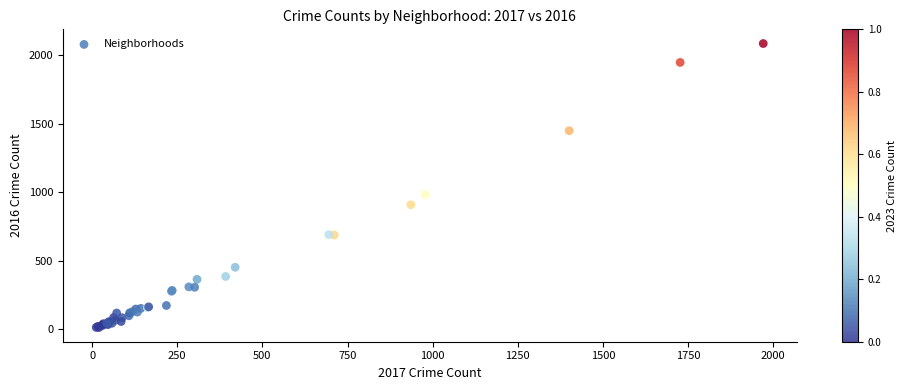

What Y value in the scatter plot is closest to 1048?

983